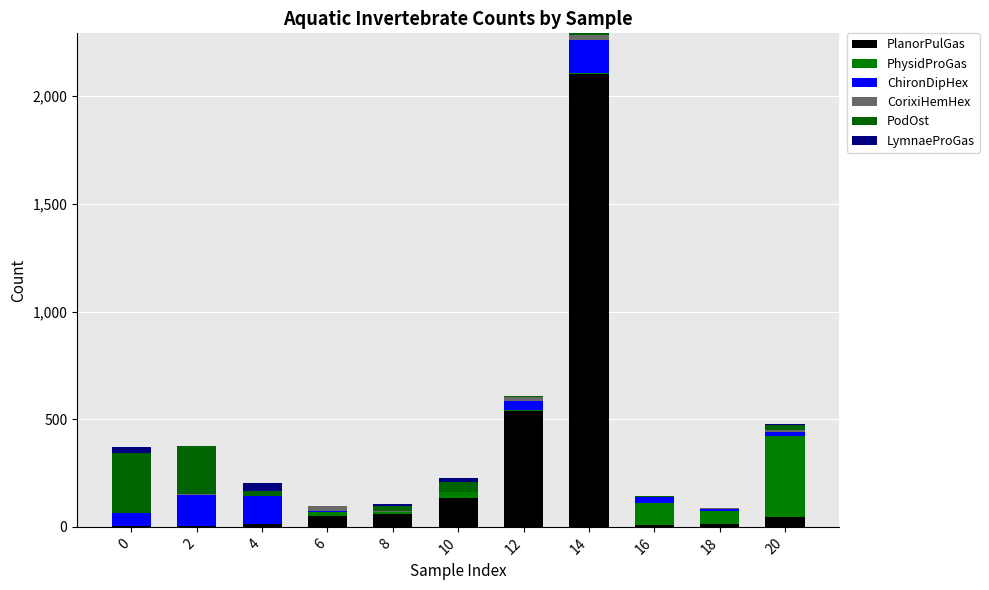

What is the difference between the maximum and second lowest values in the ChironDipHex series?

153